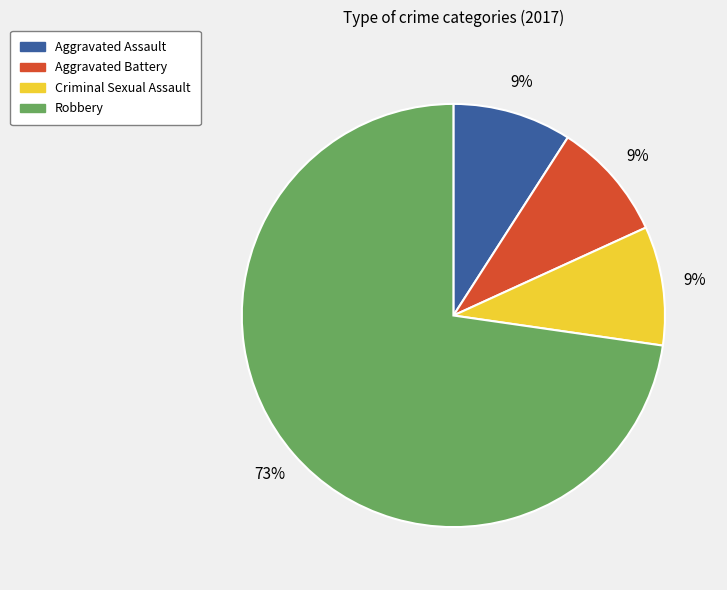

Count the number of slices in the pie.

4